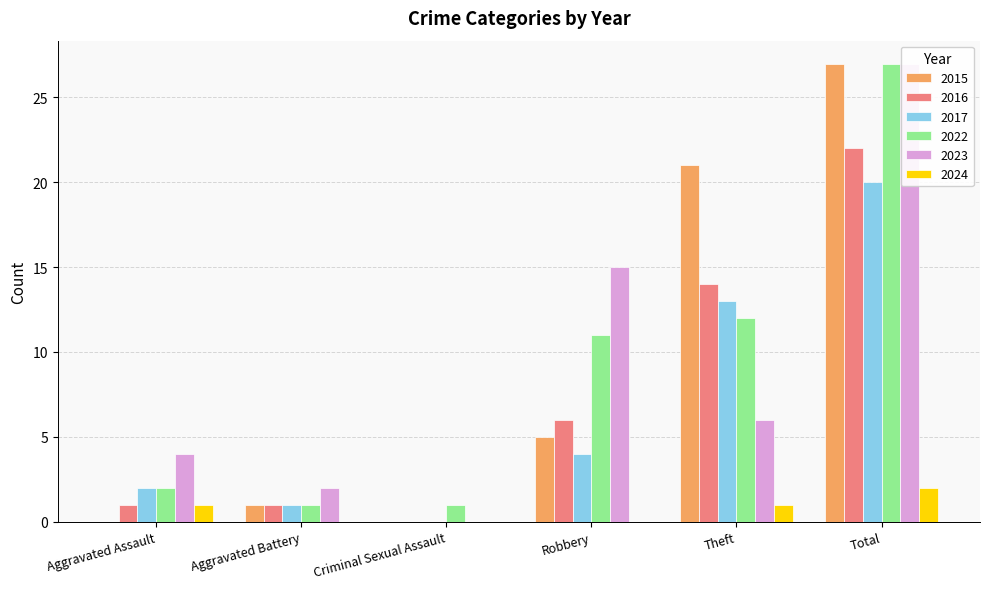

What is the label of the 5th bar from the left?

Theft